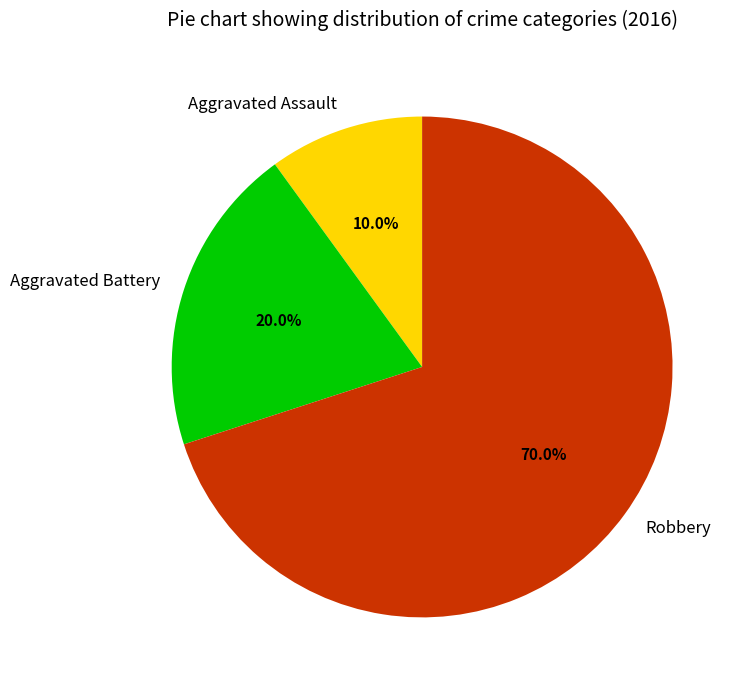

Is the sum of Aggravated Battery and Aggravated Assault greater than half?

No